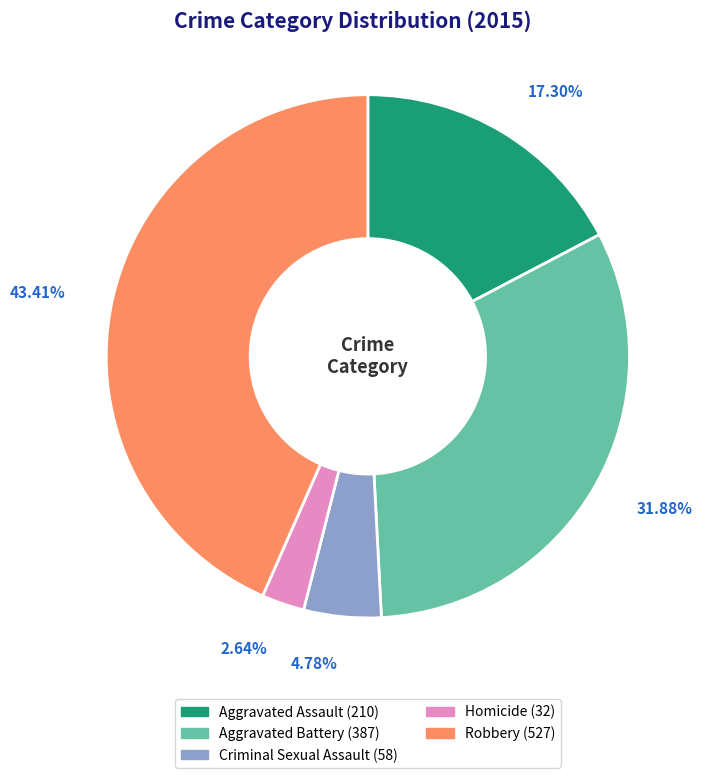

What is the smallest slice in the pie chart?

Homicide